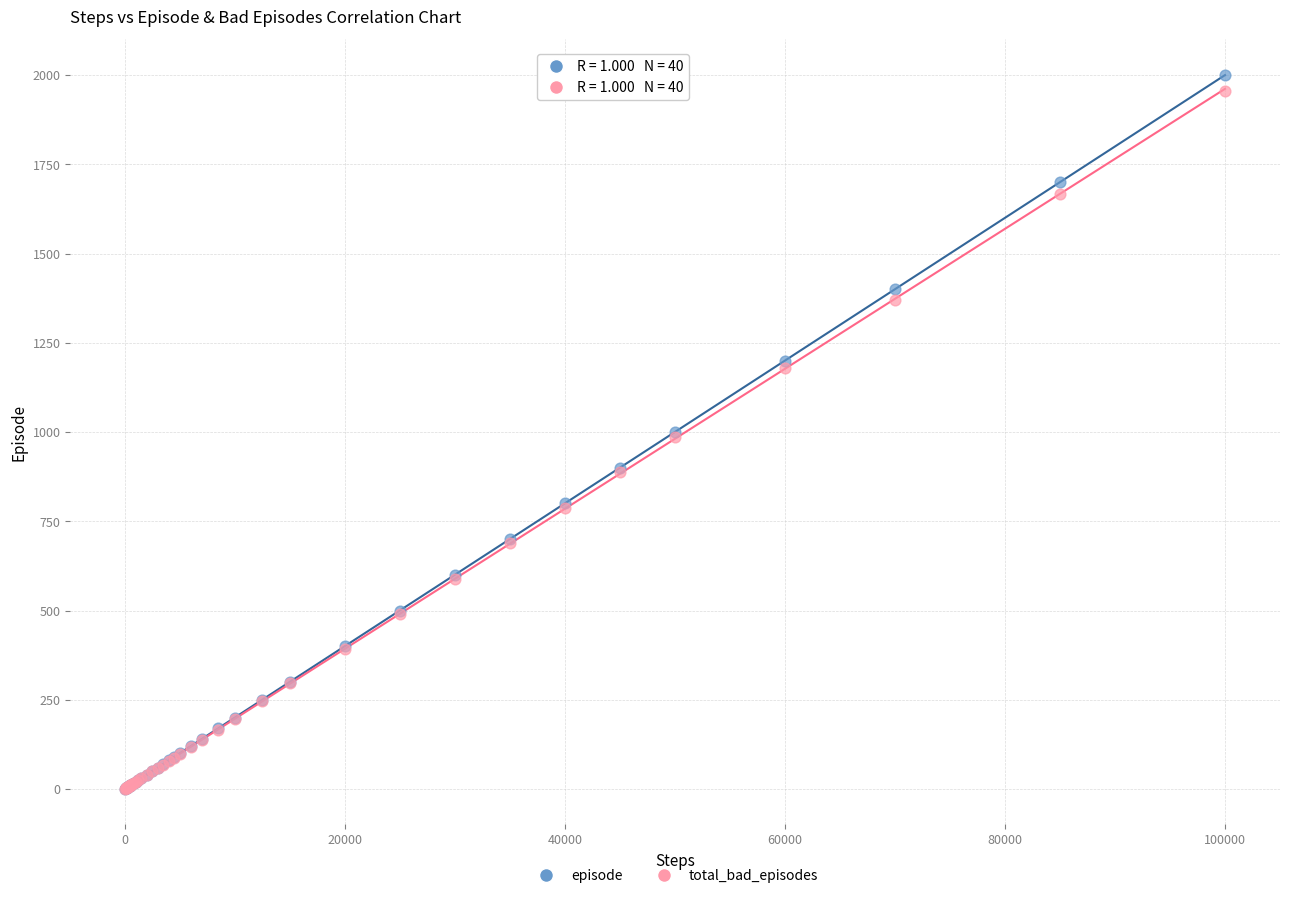

Which series contains the highest Y value?

episode